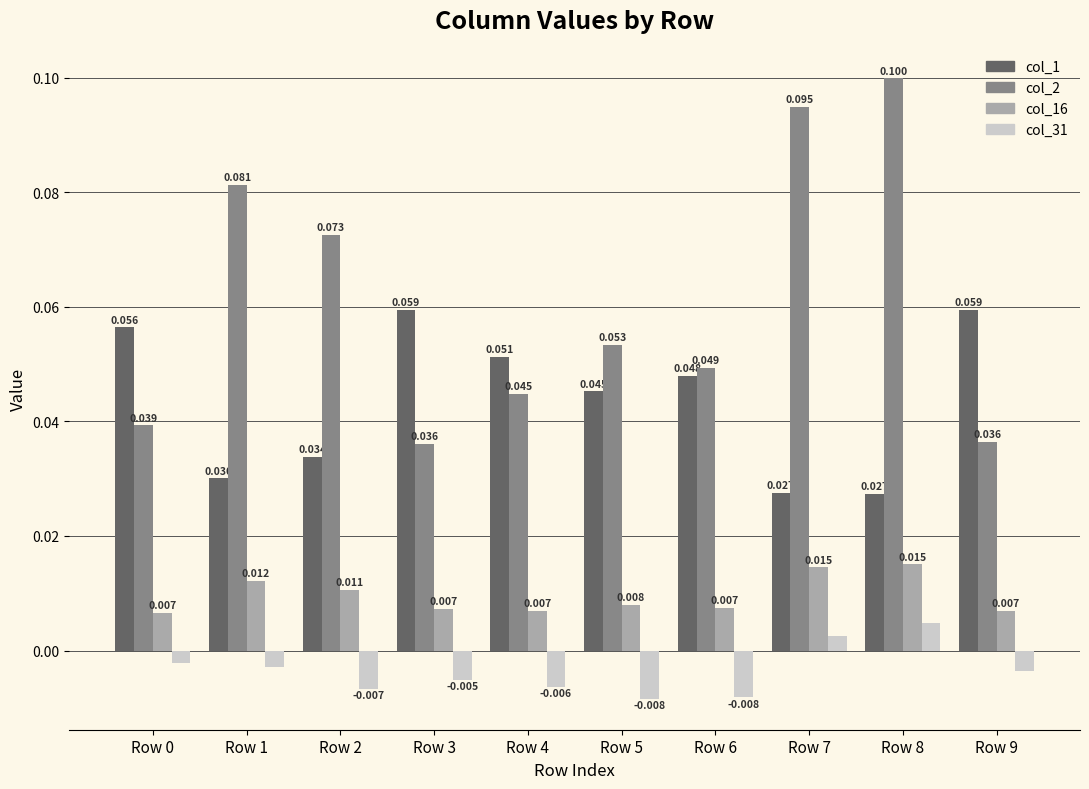

Rank the series by their maximum value, from lowest to highest.

col_31, col_16, col_1, col_2